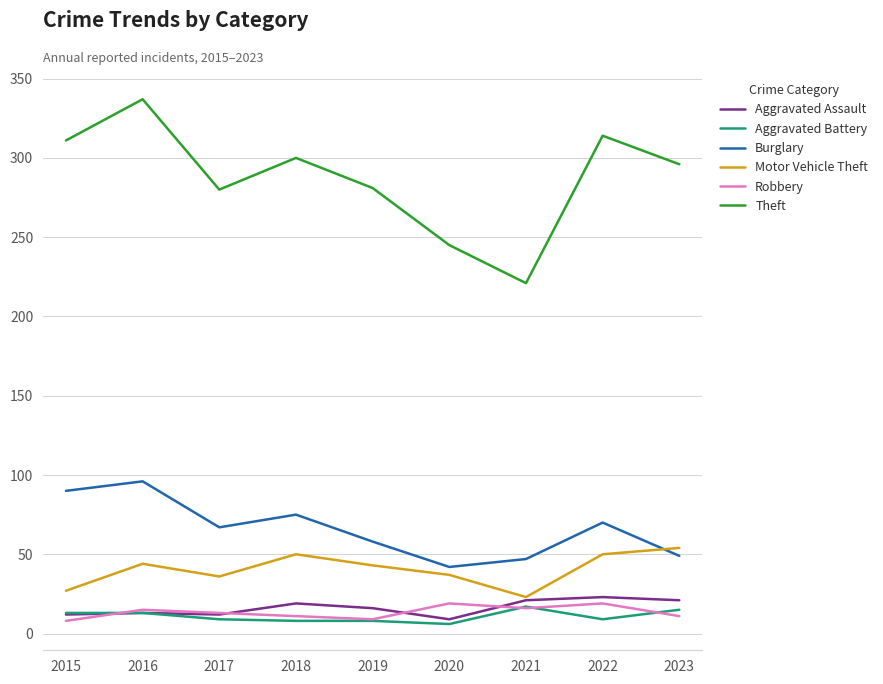

Which series has the largest total across all categories?

Theft